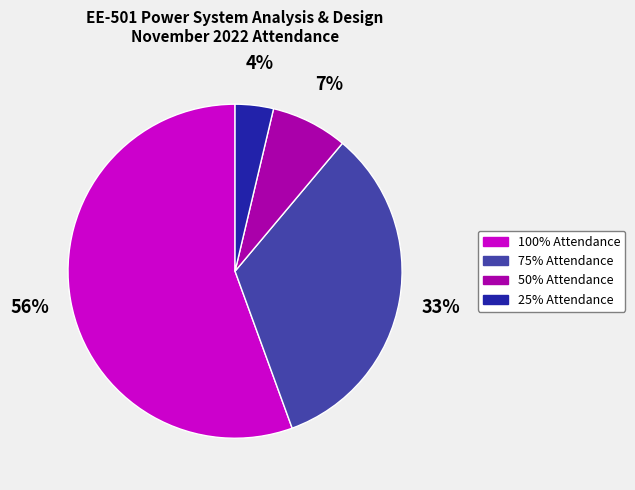

Which has a higher value, 100% Attendance or 50% Attendance?

100% Attendance